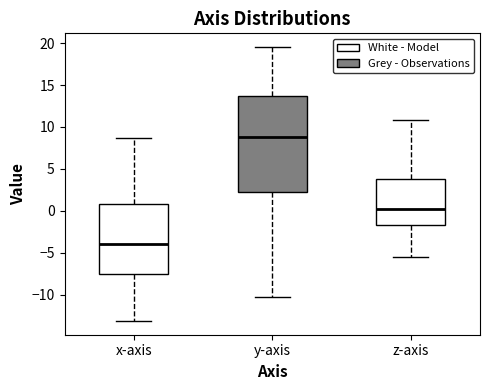

Which box's median line is the highest?

y-axis